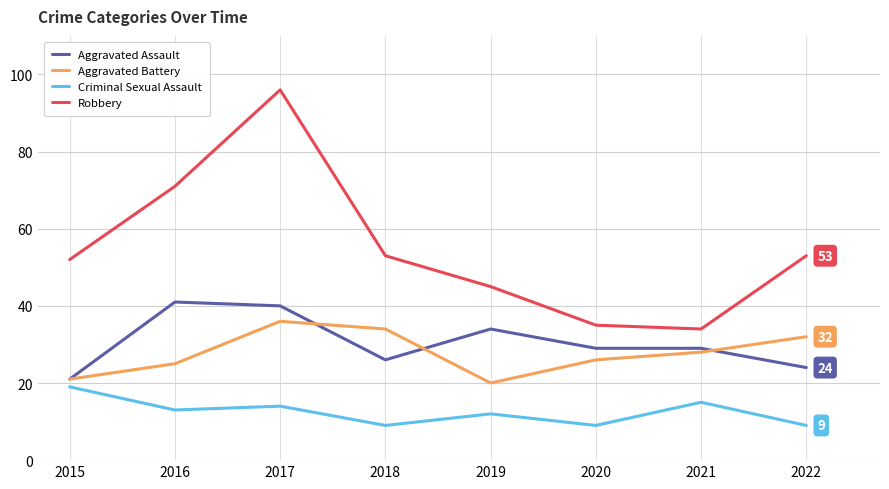

What is the smallest value displayed?

9